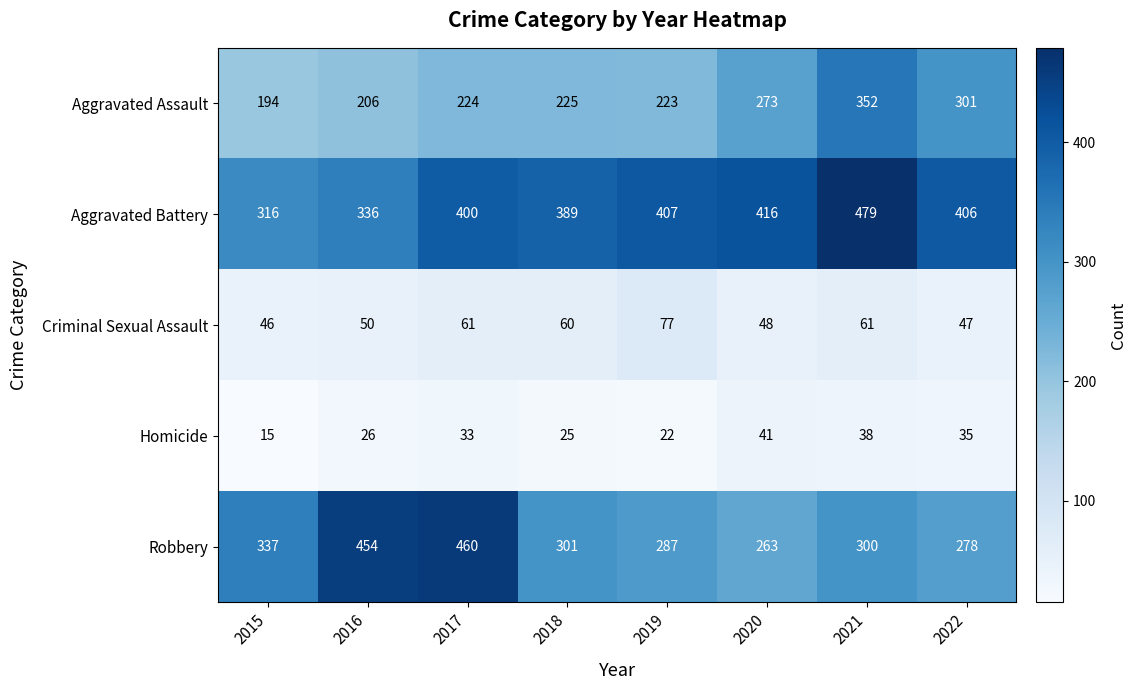

The Homicide series shows 26 at 2016. True or false?

True